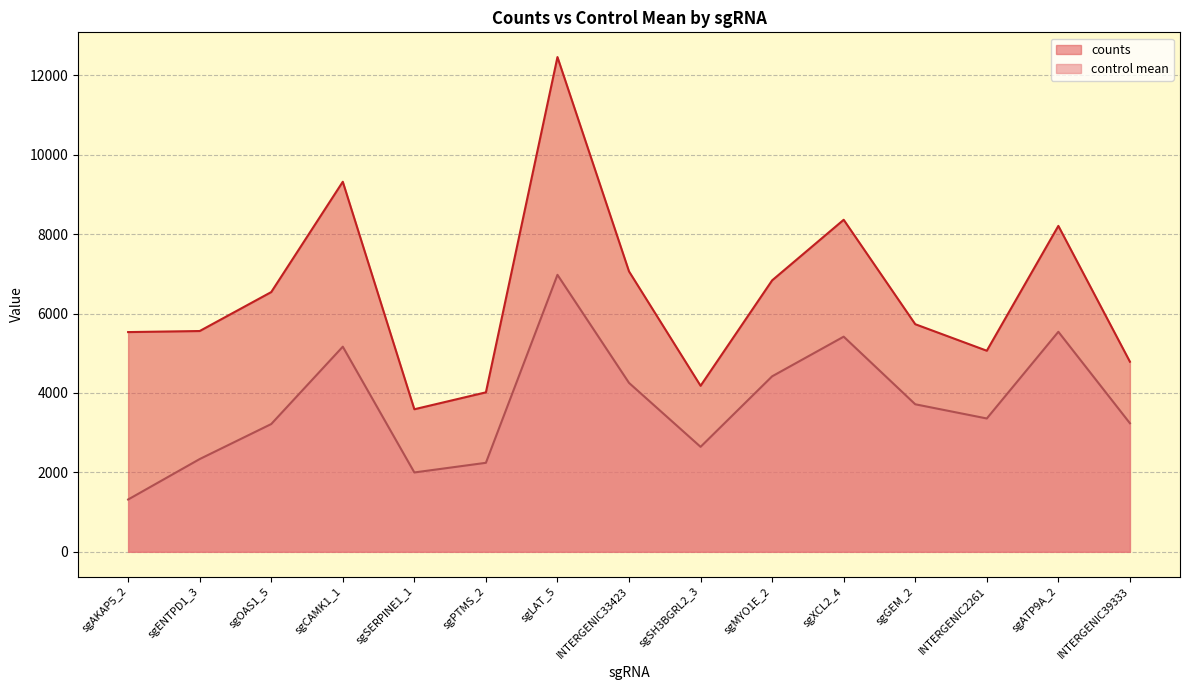

Reading right to left, list all the values displayed in this chart.

counts: INTERGENIC39333=4786.7	sgATP9A_2=8206.4	INTERGENIC2261=5063.1	sgGEM_2=5731.1	sgXCL2_4=8360.3	sgMYO1E_2=6834.9	sgSH3BGRL2_3=4180.7	INTERGENIC33423=7060.1	sgLAT_5=12456.7	sgPTMS_2=4015.3	sgSERPINE1_1=3589.9	sgCAMK1_1=9317.8	sgOAS1_5=6540.1	sgENTPD1_3=5559.2	sgAKAP5_2=5532.6
control mean: INTERGENIC39333=3237.7	sgATP9A_2=5540.2	INTERGENIC2261=3357.4	sgGEM_2=3715.1	sgXCL2_4=5417.3	sgMYO1E_2=4419.0	sgSH3BGRL2_3=2643.2	INTERGENIC33423=4253.3	sgLAT_5=6974.3	sgPTMS_2=2241.3	sgSERPINE1_1=1998.3	sgCAMK1_1=5164.9	sgOAS1_5=3217.3	sgENTPD1_3=2335.5	sgAKAP5_2=1317.2